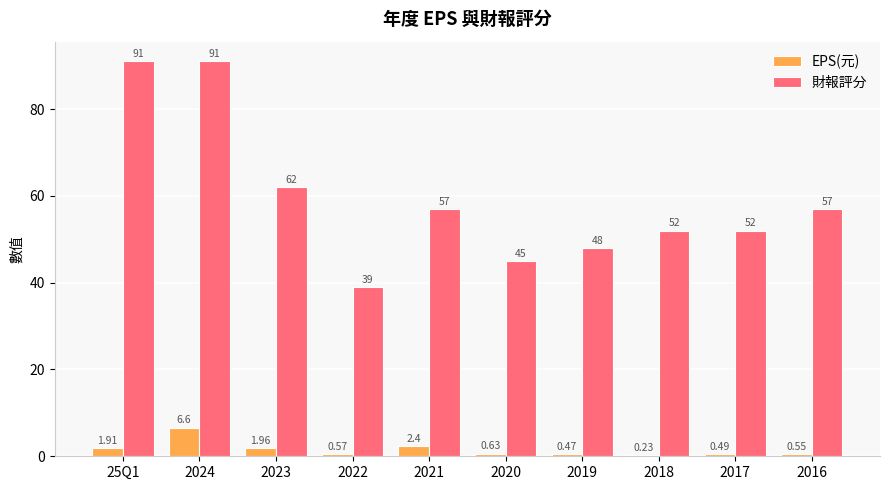

Which series has the largest total across all categories?

財報評分